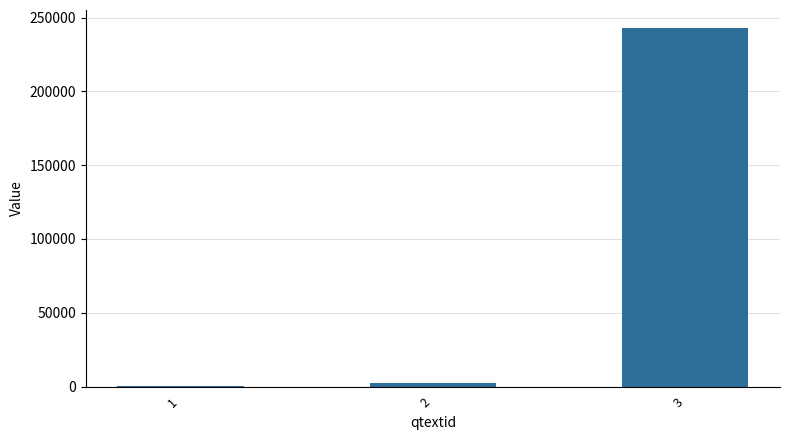

What is the greatest value displayed?

242959.0